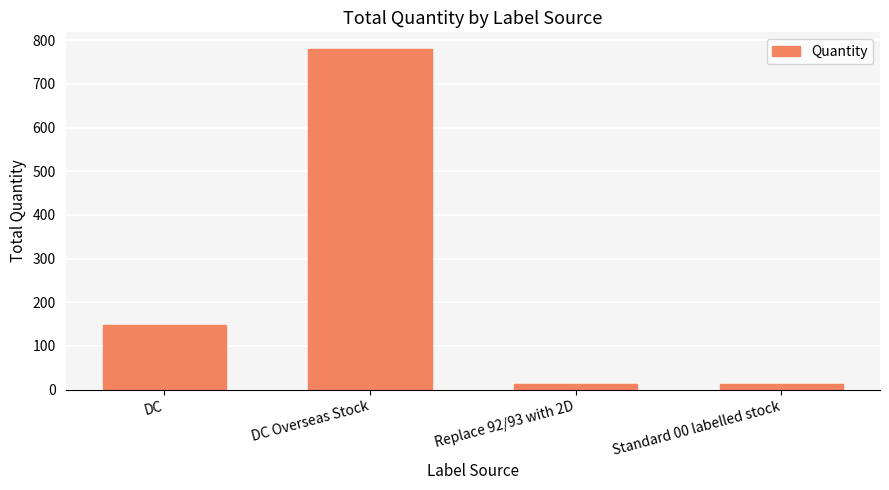

Is it true that the value at Replace 92/93 with 2D is 12?

True